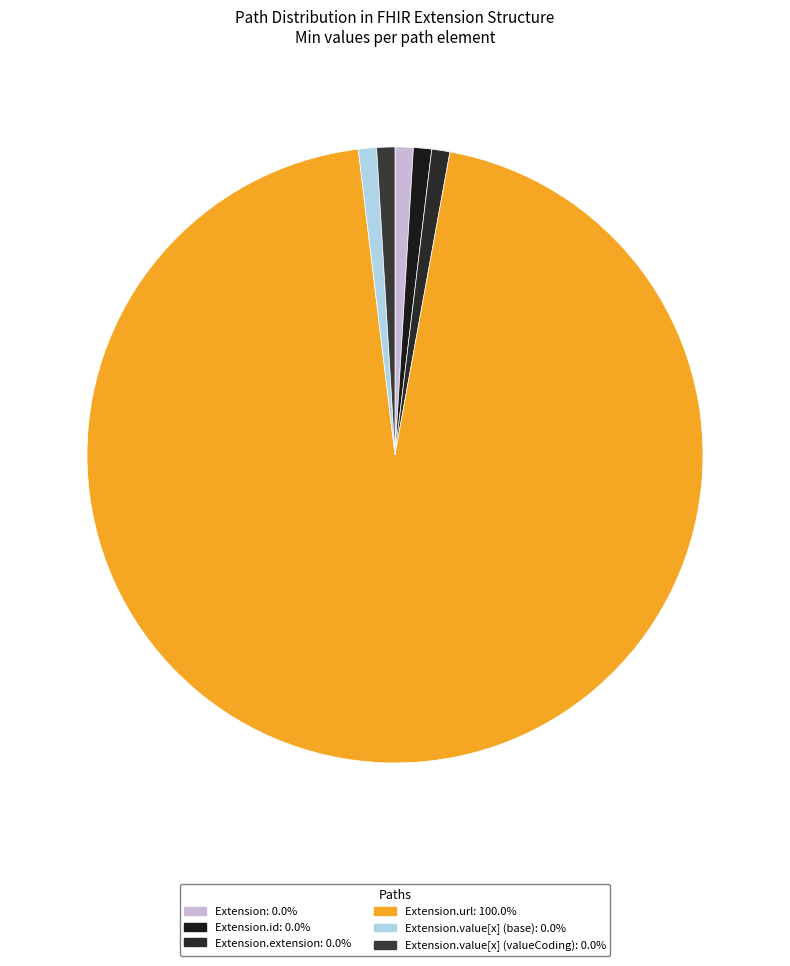

How many slices are in this pie chart?

6